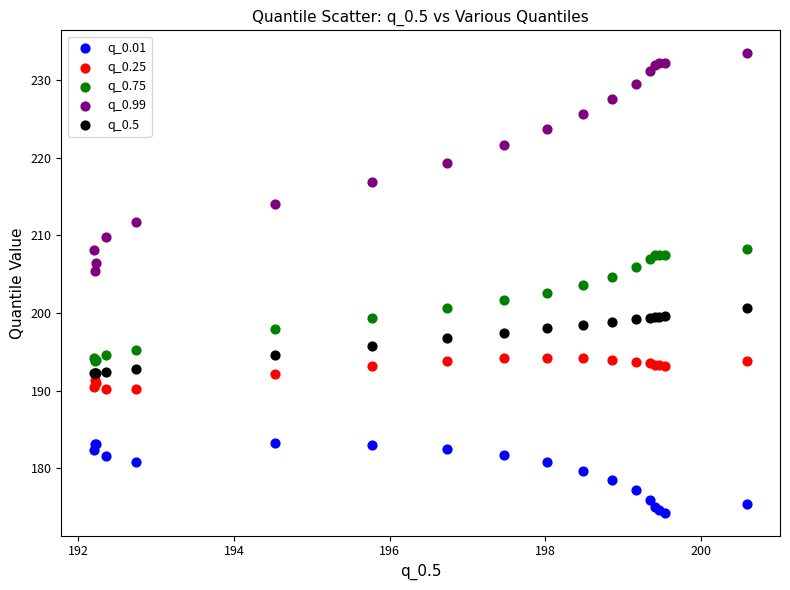

Which series contains the lowest Y value?

q_0.01